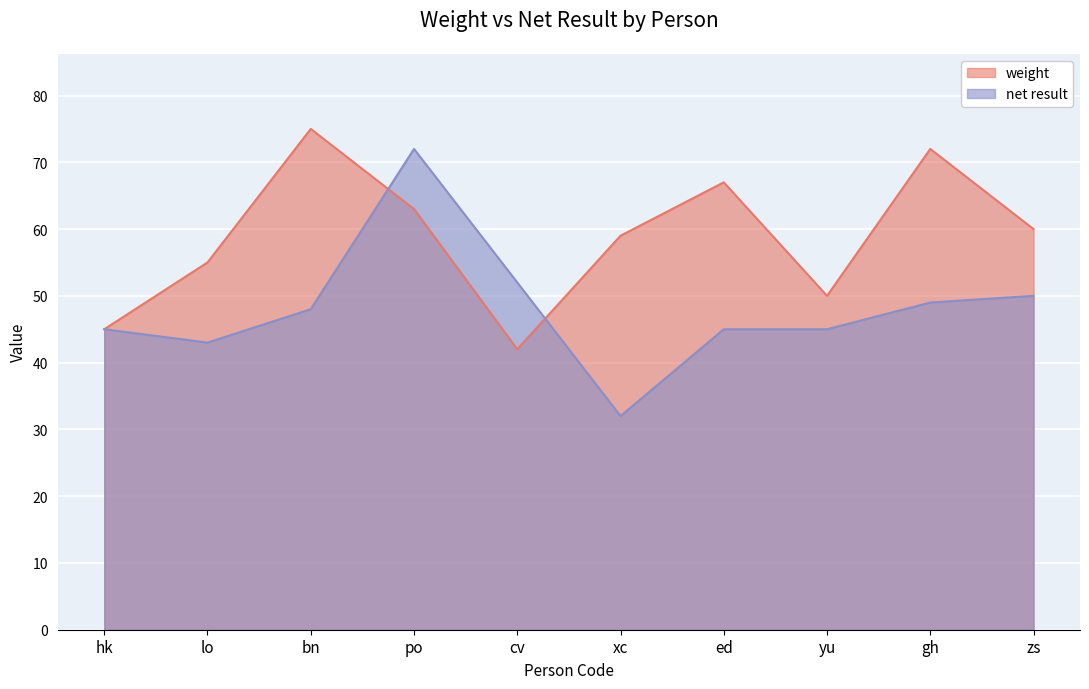

True or false: weight has a value of 19 at hk.

False